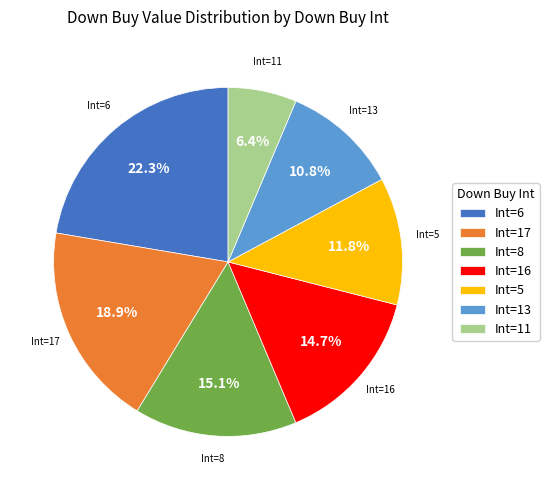

Which slice is the smallest?

Int=11